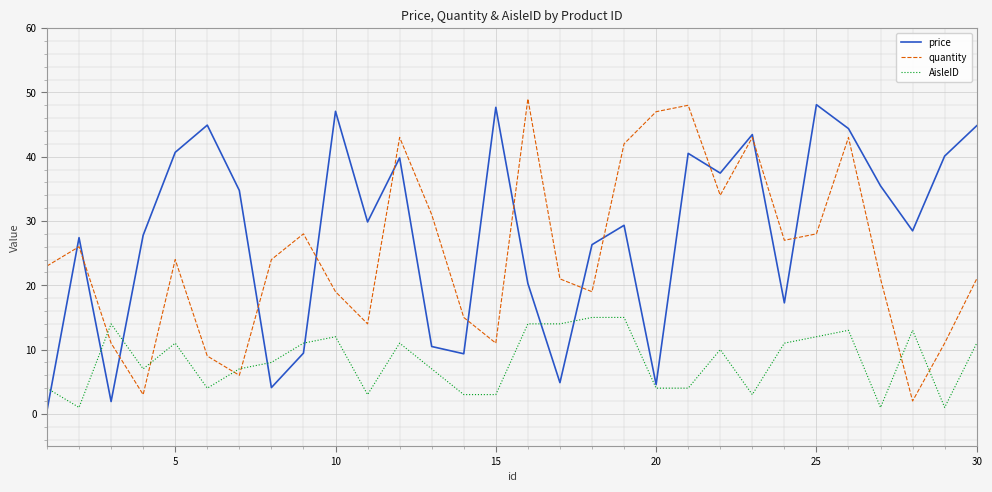

What is the difference between the second highest and second lowest values in the quantity series?

45.0